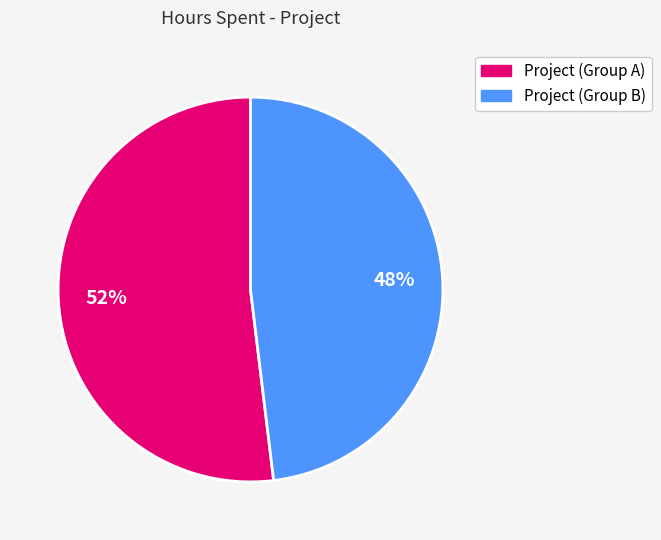

To the nearest percent, what is the average slice percentage?

50%